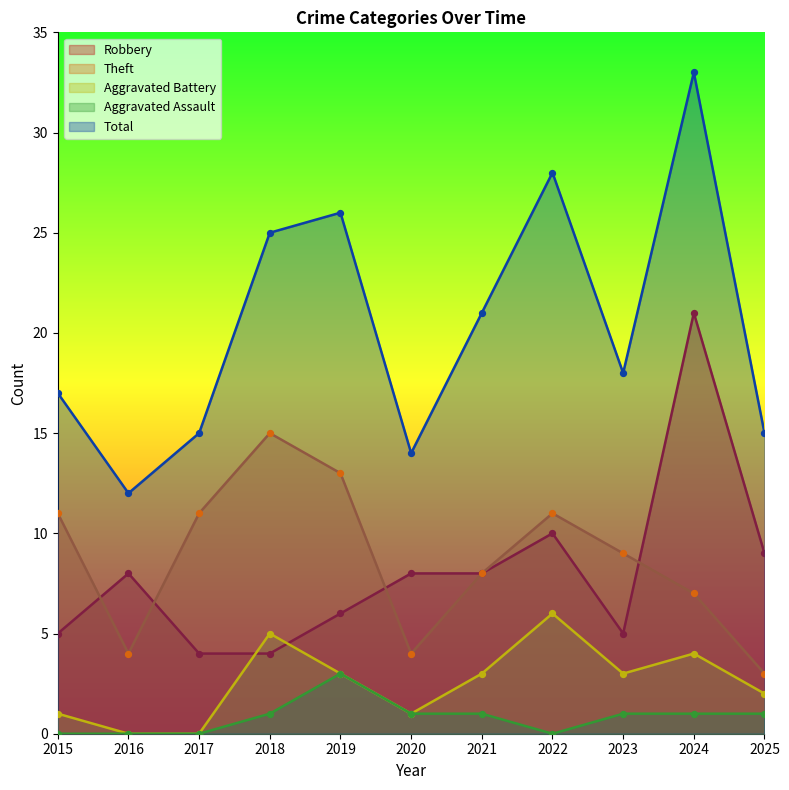

Which series has the largest total across all categories?

Total